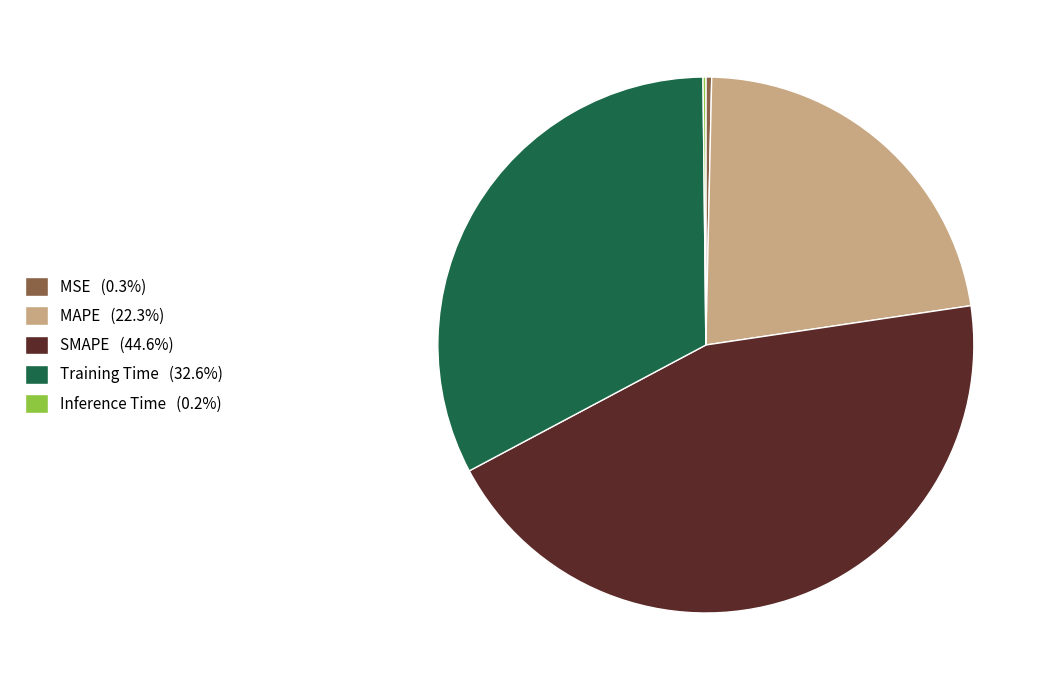

Does any single category account for the majority?

No